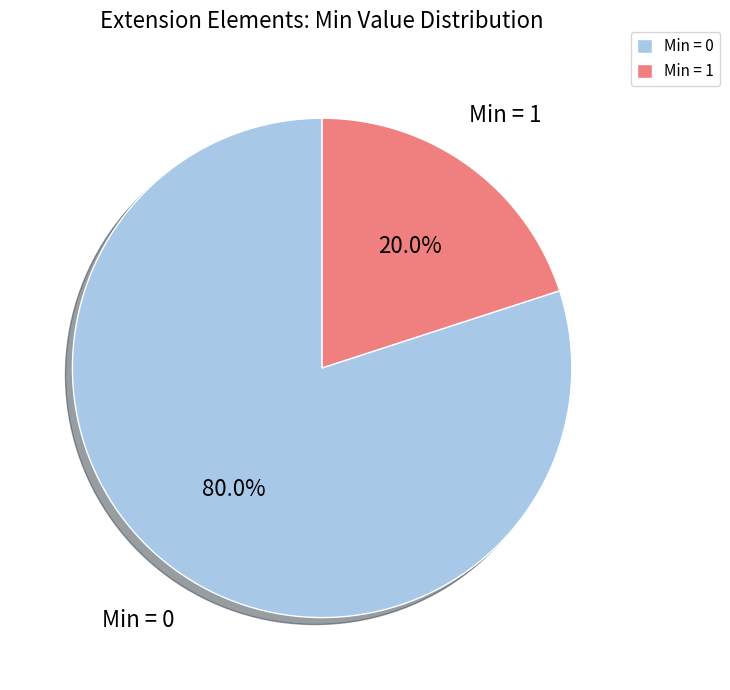

To the nearest percent, what is the average slice percentage?

50%